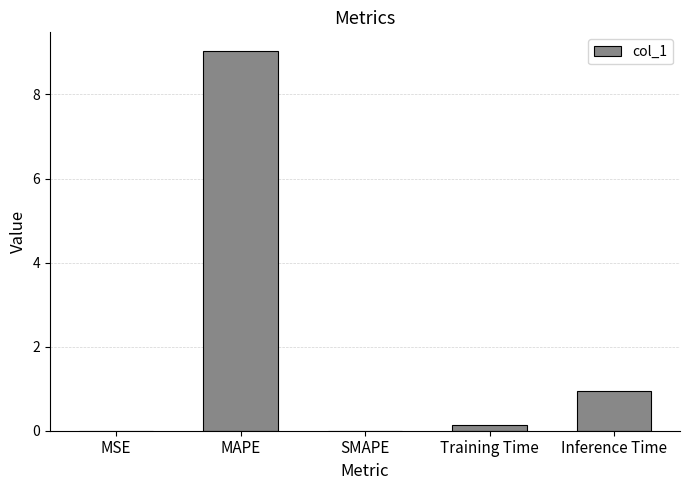

What is the sum of all values?

10.1